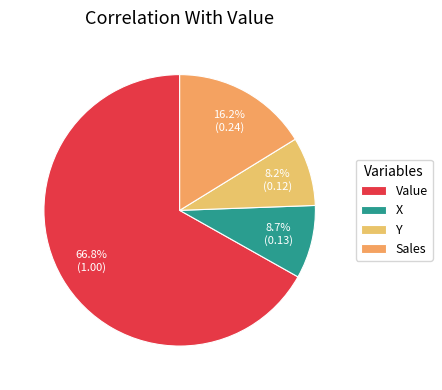

What percentage is the Y slice, to the nearest percent?

8%